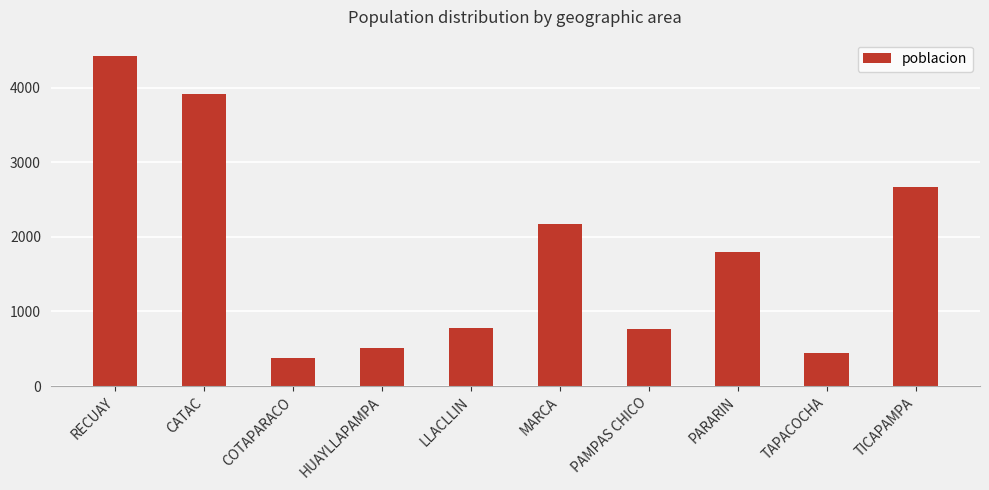

At which label is the value closest to 2396?

MARCA